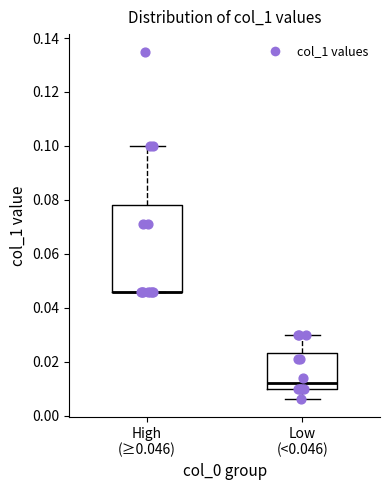

Where does the upper whisker of the box for Low (<0.046) end on the y-axis? The values are not printed on the chart, so give them approximately, as read against the axis.

0.030